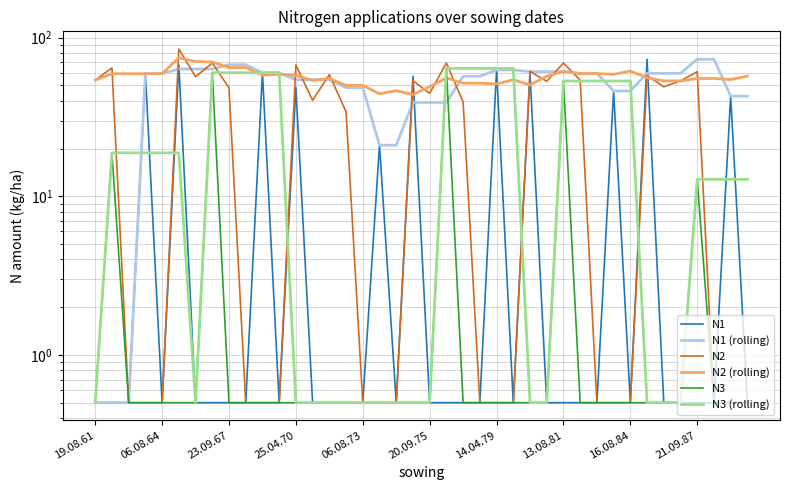

Reading left to right, what are all the values shown in this chart?

N1: 0.5	0.5	0.5	59.4	0.5	67.5	0.5	0.5	0.5	0.5	60.1	0.5	48.4	0.5	0.5	0.5	0.5	21.0	0.5	57.1	0.5	0.5	0.5	0.5	62.6	0.5	59.6	0.5	0.5	0.5	0.5	46.1	0.5	73.1	0.5	0.5	0.5	0.5	42.8	0.5
N1 (rolling): 0.5	0.5	0.5	59.4	59.4	63.5	63.5	63.5	67.5	67.5	60.1	60.1	54.2	54.2	54.2	48.4	48.4	21.0	21.0	39.0	39.0	39.0	57.1	57.1	62.6	62.6	61.1	61.1	61.1	59.6	59.6	46.1	46.1	59.6	59.6	59.6	73.1	73.1	42.8	42.8
N2: 54.0	64.5	0.5	0.5	0.5	84.8	56.7	69.2	48.3	0.5	0.5	0.5	67.2	40.3	58.5	34.1	0.5	0.5	0.5	53.5	44.6	69.2	39.4	0.5	0.5	0.5	61.3	53.0	69.2	54.0	0.5	0.5	0.5	57.7	49.0	53.4	61.0	0.5	0.5	0.5
N2 (rolling): 54.0	59.2	59.2	59.2	59.2	74.7	70.8	70.2	64.8	64.8	58.1	58.8	57.8	53.8	55.3	50.0	50.0	44.3	46.3	43.8	49.0	55.8	51.7	51.7	51.1	54.3	50.3	57.1	61.2	59.4	59.4	58.7	61.6	55.9	53.4	53.4	55.3	55.3	54.5	57.2
N3: 0.5	18.8	0.5	0.5	0.5	0.5	0.5	60.1	0.5	0.5	0.5	0.5	0.5	0.5	0.5	0.5	0.5	0.5	0.5	0.5	0.5	64.0	0.5	0.5	0.5	0.5	0.5	0.5	53.3	0.5	0.5	0.5	0.5	0.5	0.5	0.5	12.8	0.5	0.5	0.5
N3 (rolling): 0.5	18.8	18.8	18.8	18.8	18.8	0.5	60.1	60.1	60.1	60.1	60.1	0.5	0.5	0.5	0.5	0.5	0.5	0.5	0.5	0.5	64.0	64.0	64.0	64.0	64.0	0.5	0.5	53.3	53.3	53.3	53.3	53.3	0.5	0.5	0.5	12.8	12.8	12.8	12.8